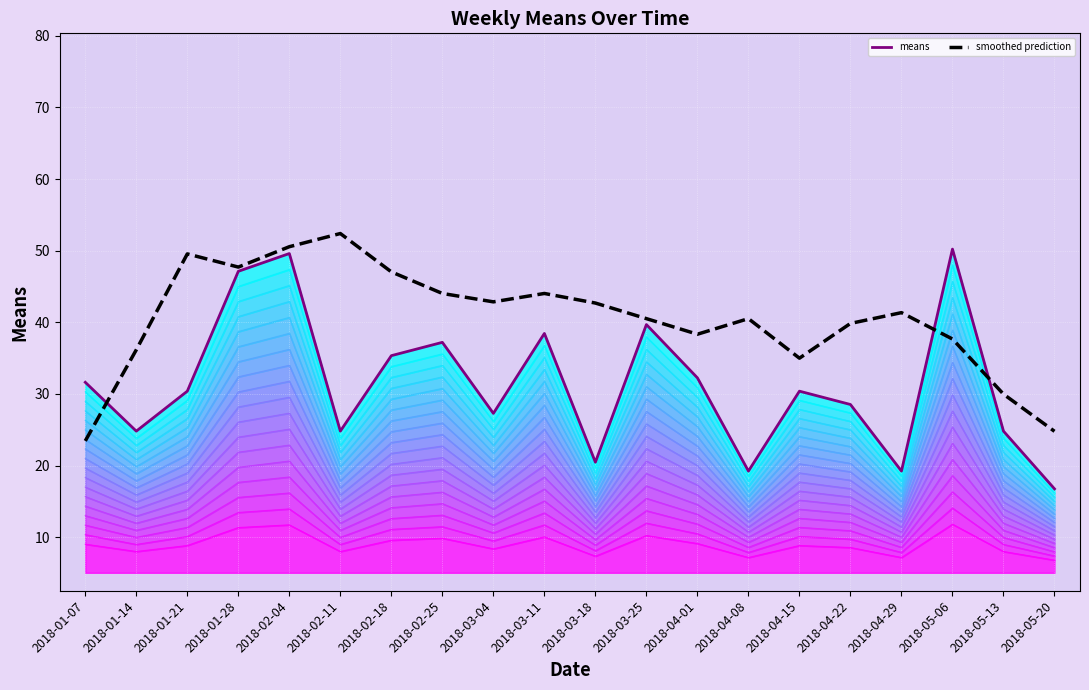

The value at 2018-05-06 is 32.0. True or false?

False